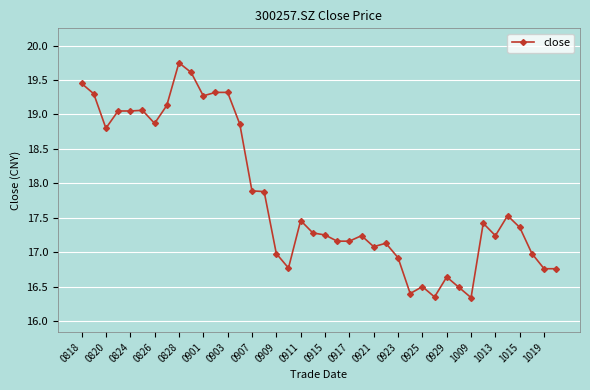

What is the value of the 29th point from the left?

16.5